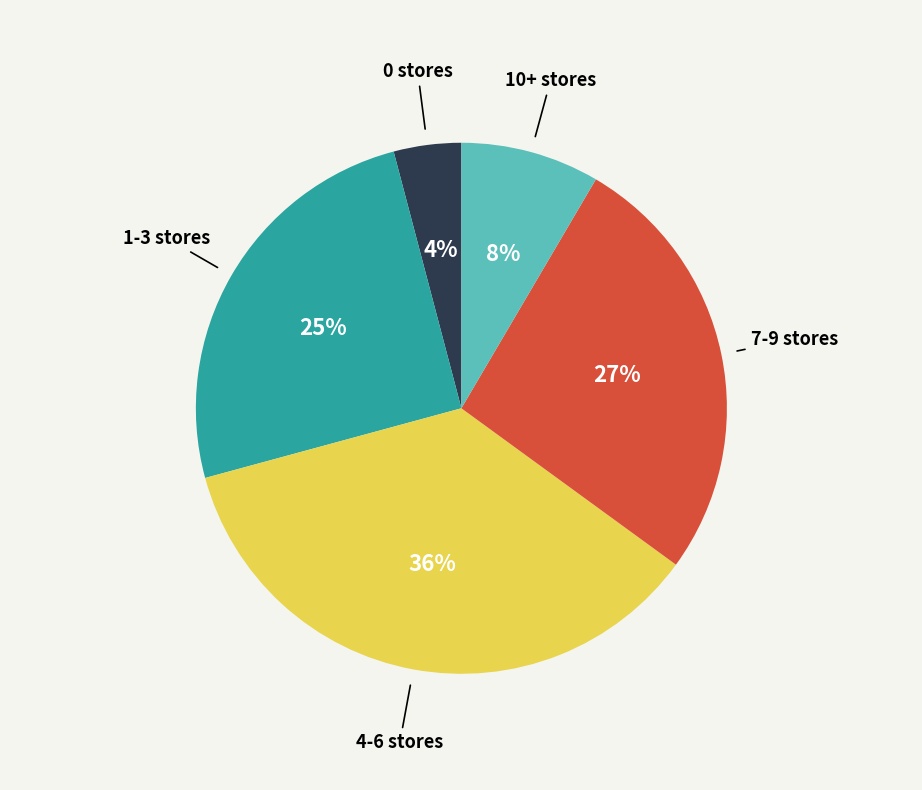

To the nearest percent, what is the average slice percentage?

20%